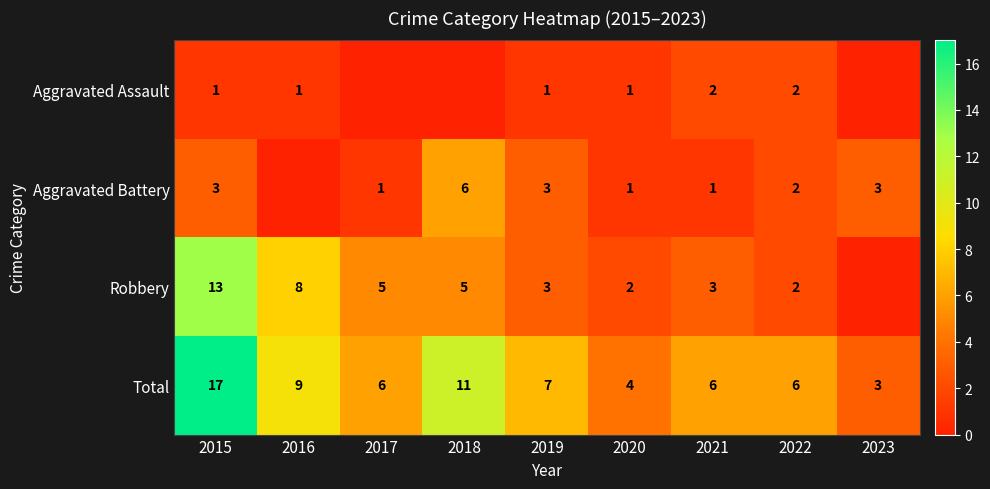

What is the average value of the Total series?

8